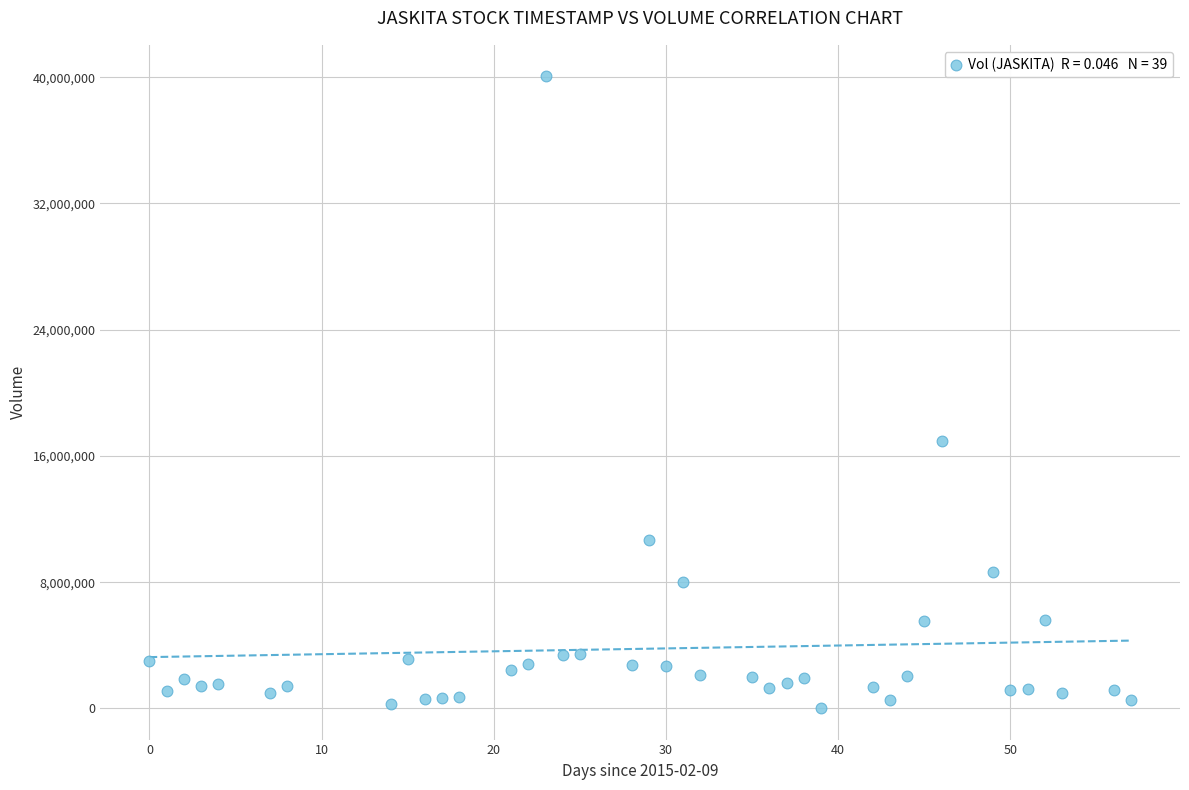

What is the range of Y values (max minus min)?

40027000